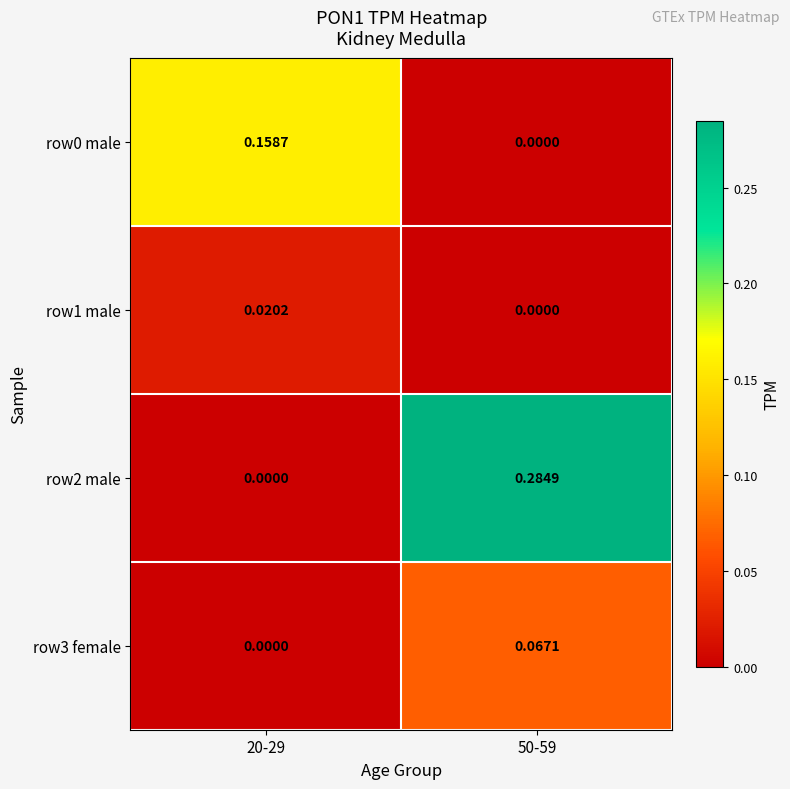

Is the value of row0 male at 20-29 greater than the value of row1 male at 20-29?

Yes